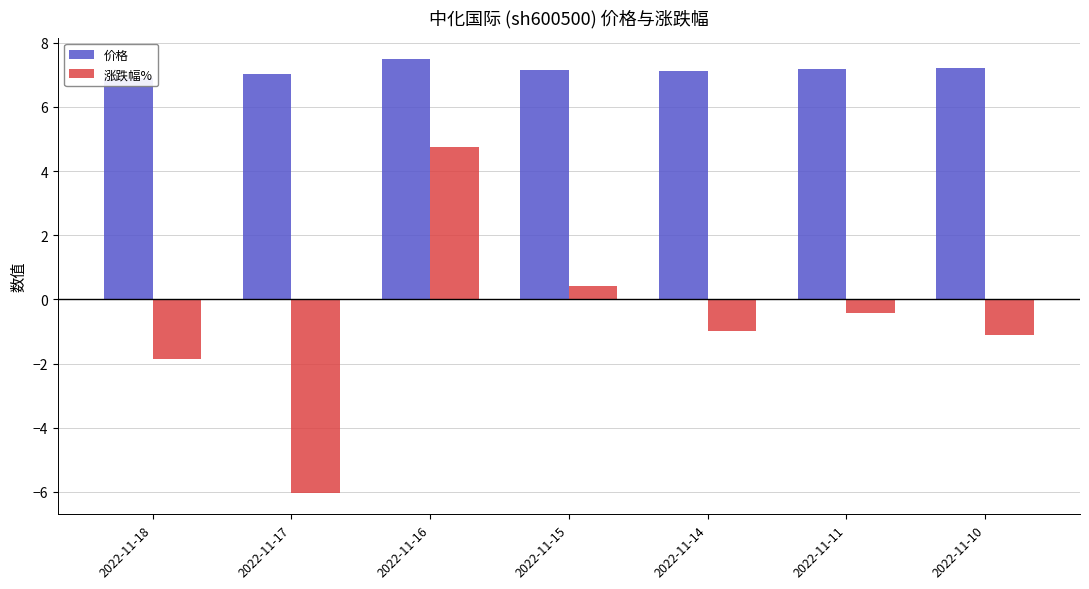

What is the value of the 价格 bar at the 4th from the left?

7.1